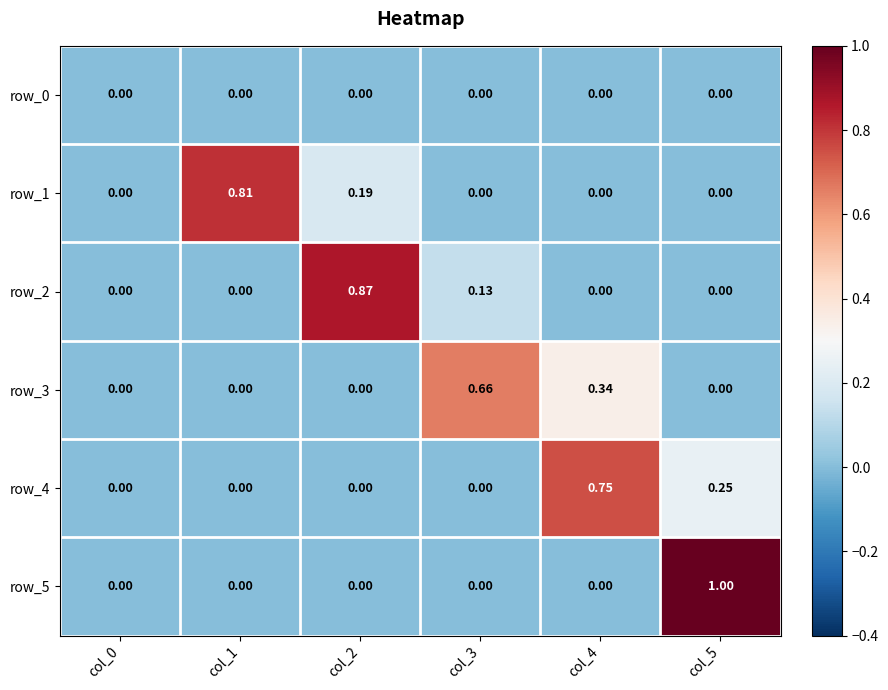

At how many categories does at least one series exceed 0?

5